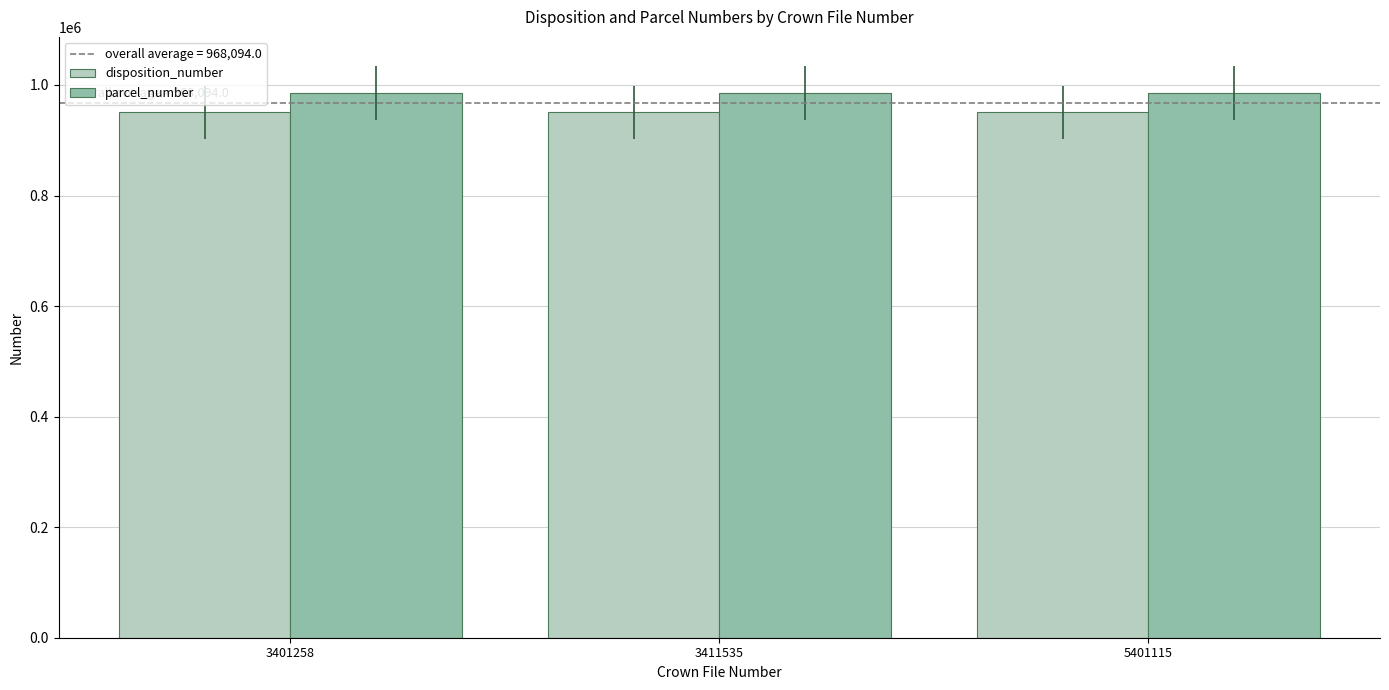

Count the number of categories in the chart.

3